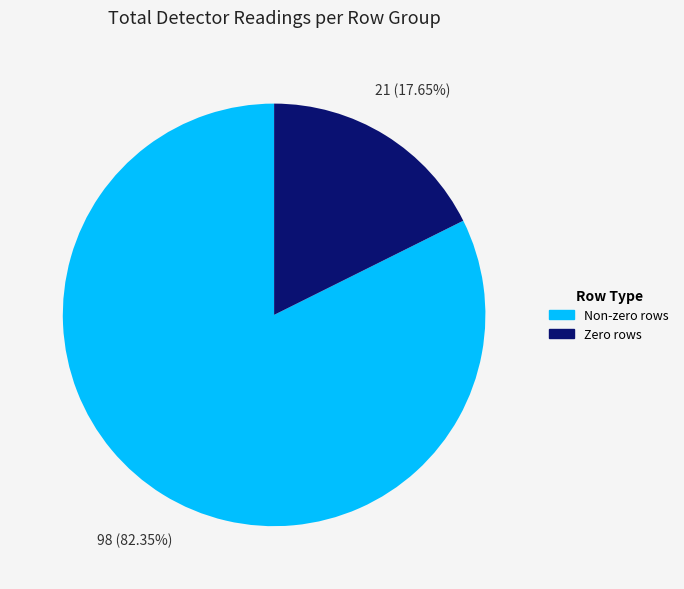

How many slices are in this pie chart?

2